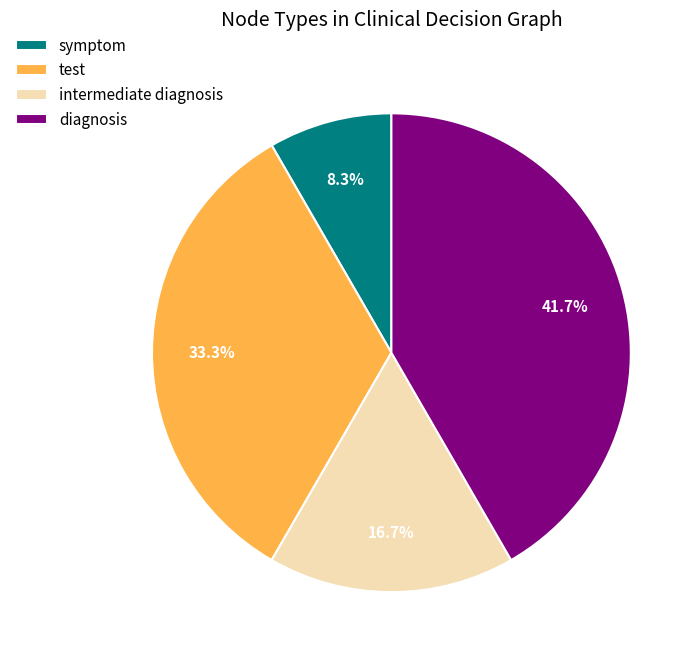

How many slices are in this pie chart?

4